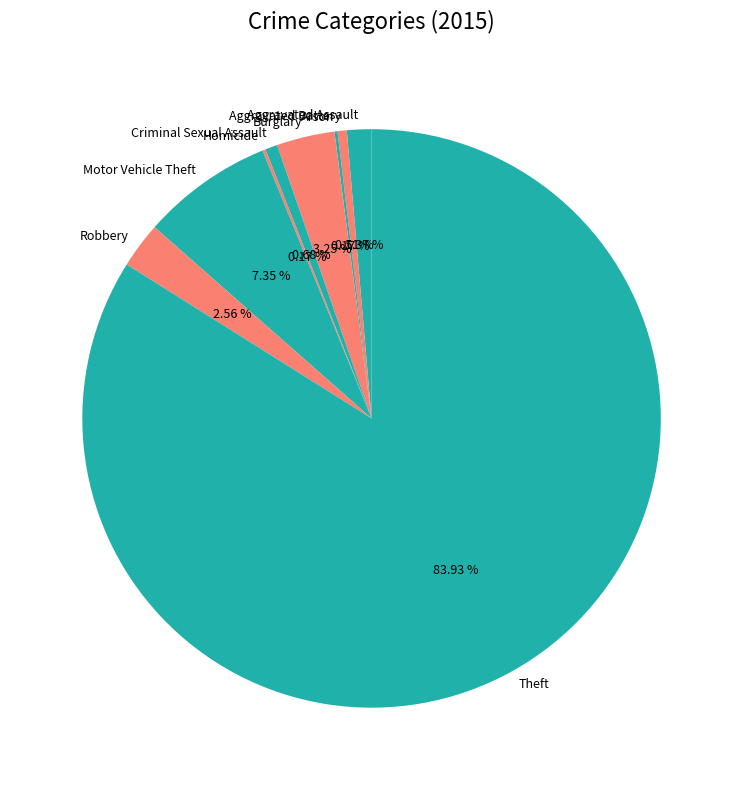

To the nearest percent, what percentage of the pie is Aggravated Assault?

1%